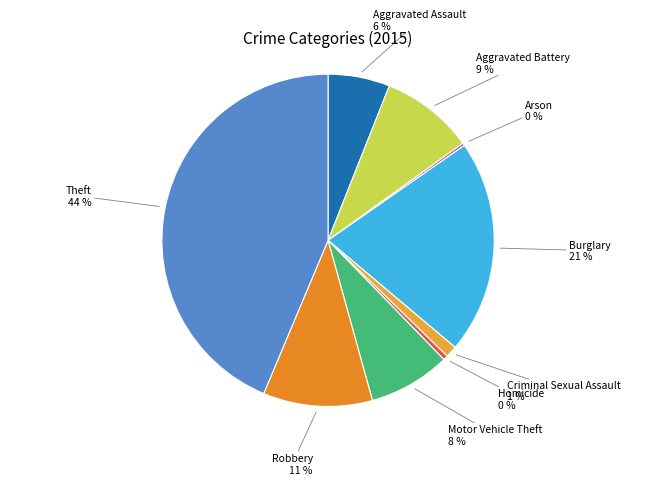

Which has a higher value, Homicide or Aggravated Assault?

Aggravated Assault